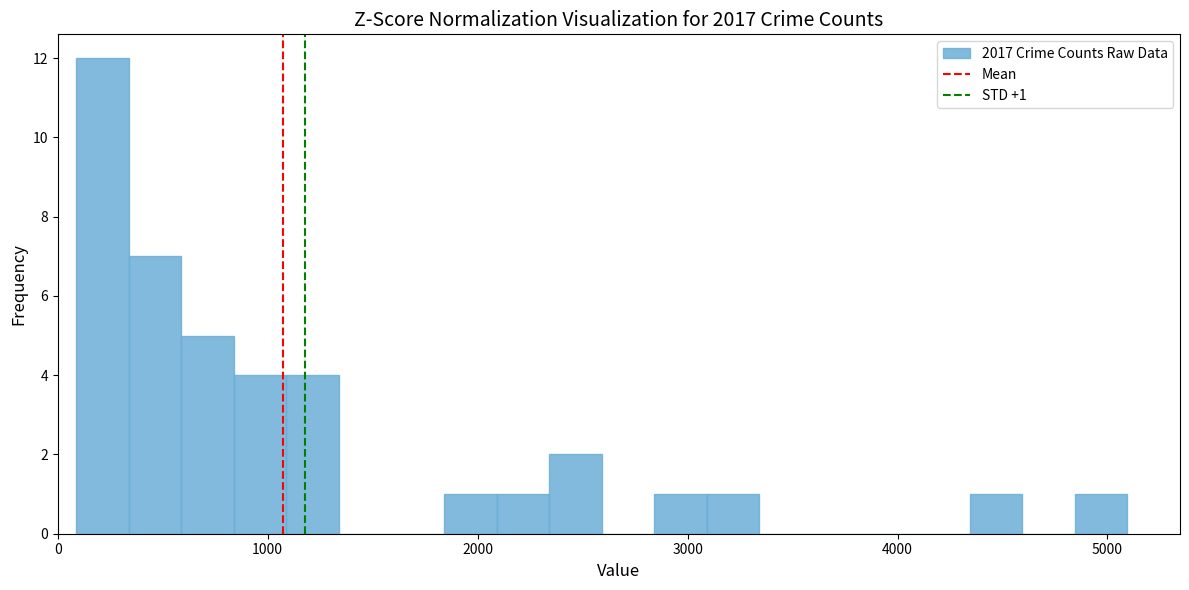

Read against the x-axis, roughly where is the centre of the tallest bar?

200